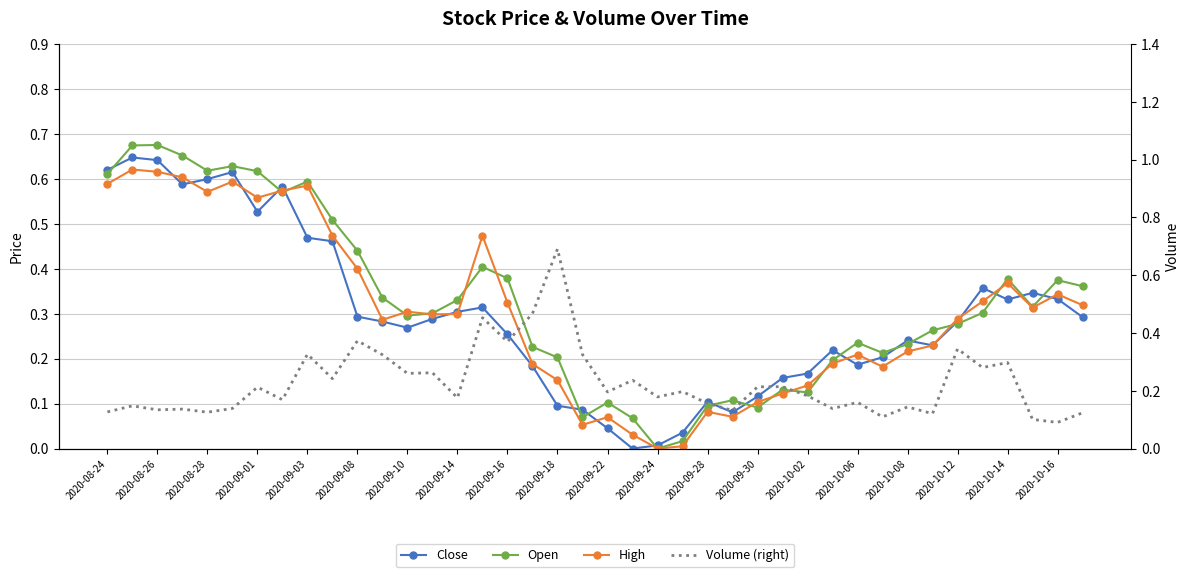

Between 33 and 2020-10-12, which is larger?

33